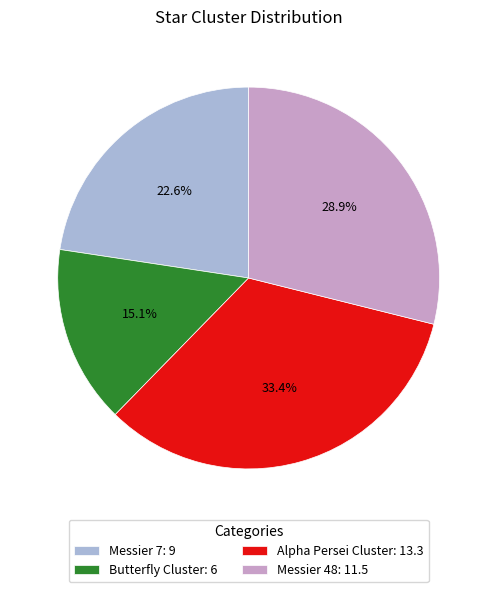

Combined, what portion of the pie is Alpha Persei Cluster and Messier 48?

62.3%